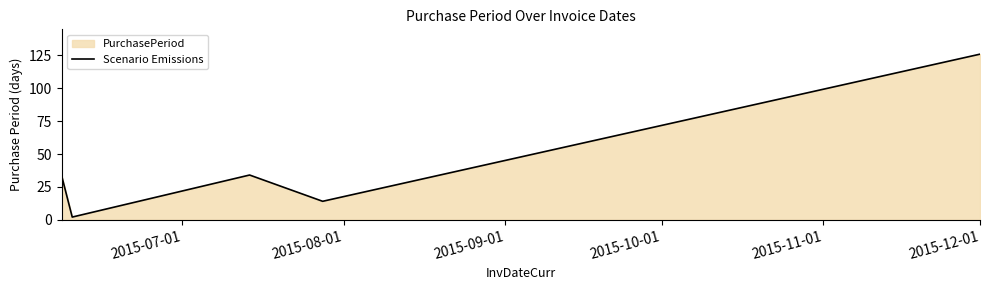

What is the difference between the maximum and minimum values?

124